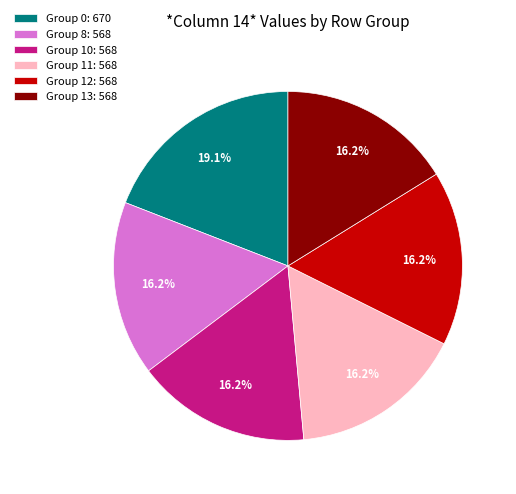

Does Group 10: 568 account for over 50% of the chart?

No